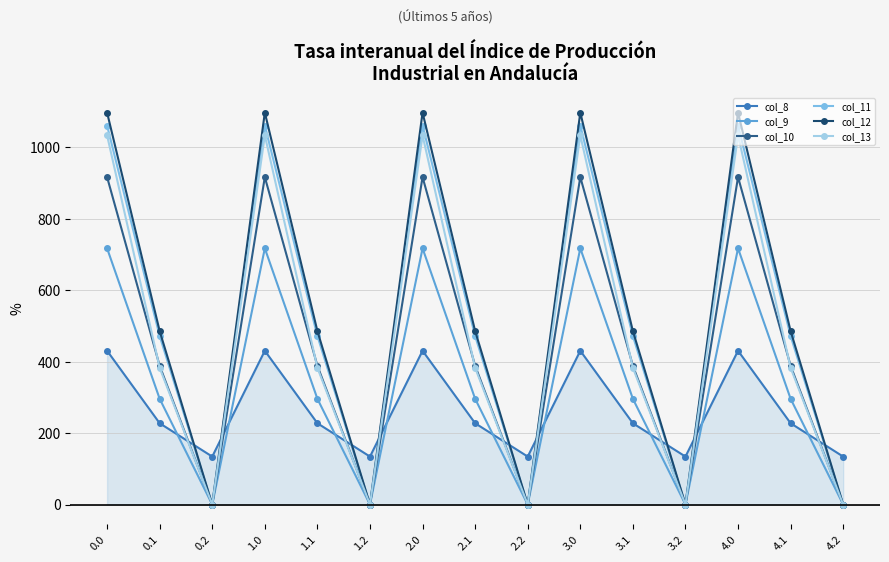

What is the value of the col_13 point at the 11th from the left?

382.7